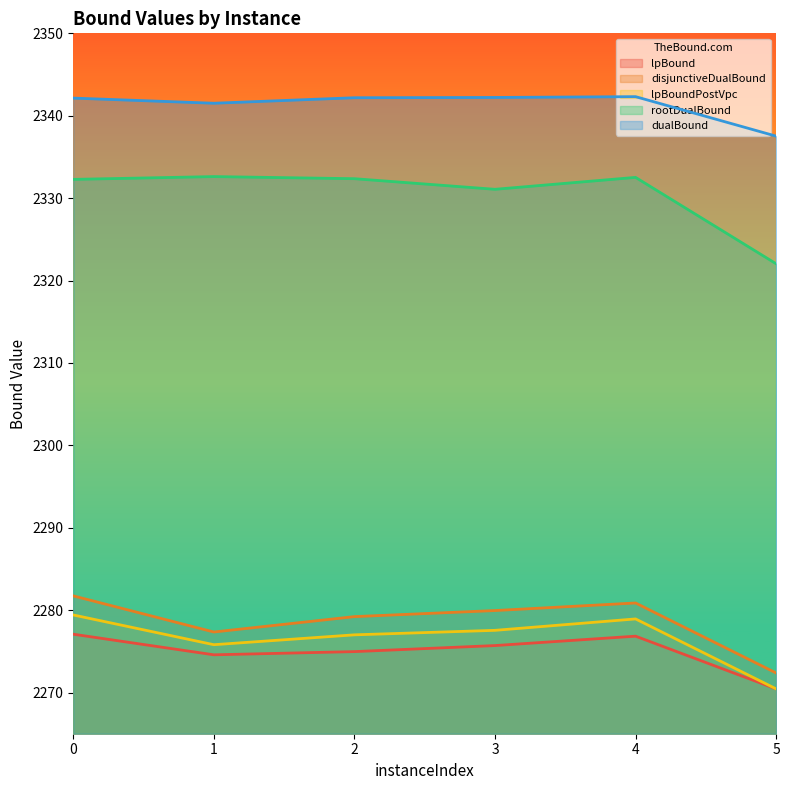

In rootDualBound, how many points are lower than both neighbors (excluding endpoints)?

1